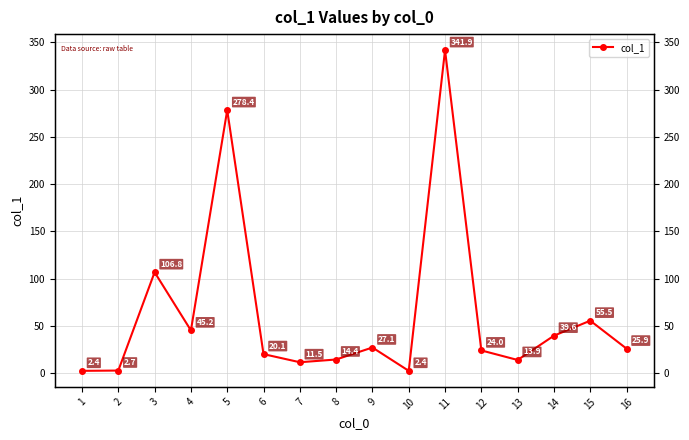

The value at 5 is 123.6. True or false?

False